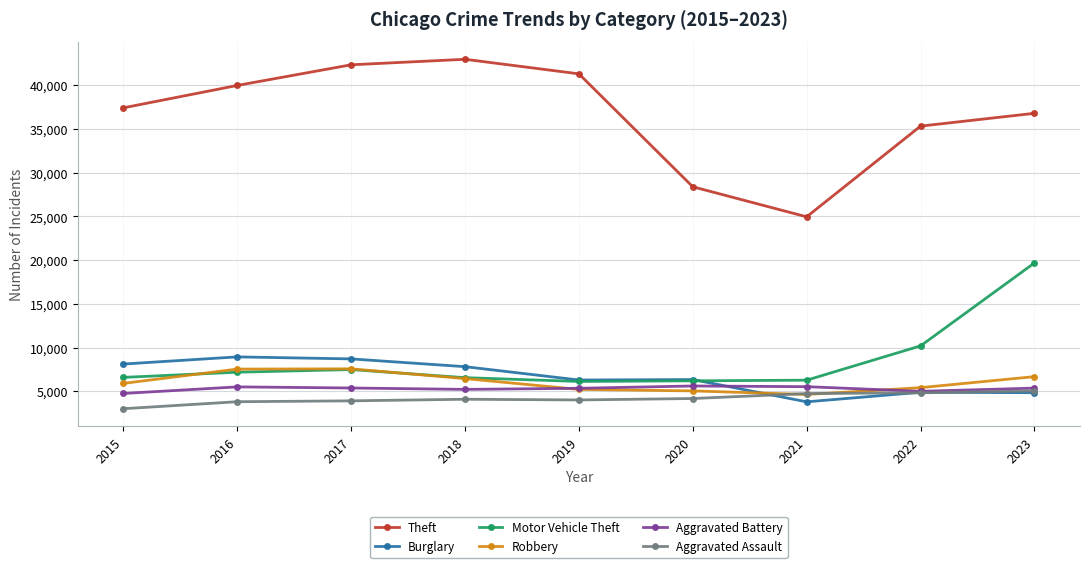

True or false: Theft and Burglary intersect in this chart.

False